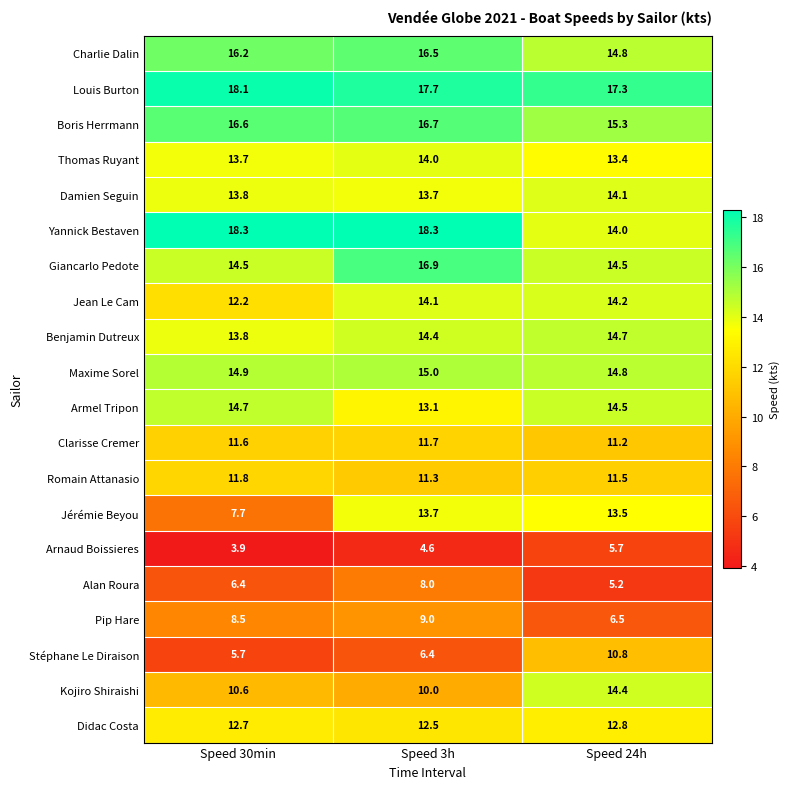

What is the minimum value for Jean Le Cam?

12.2